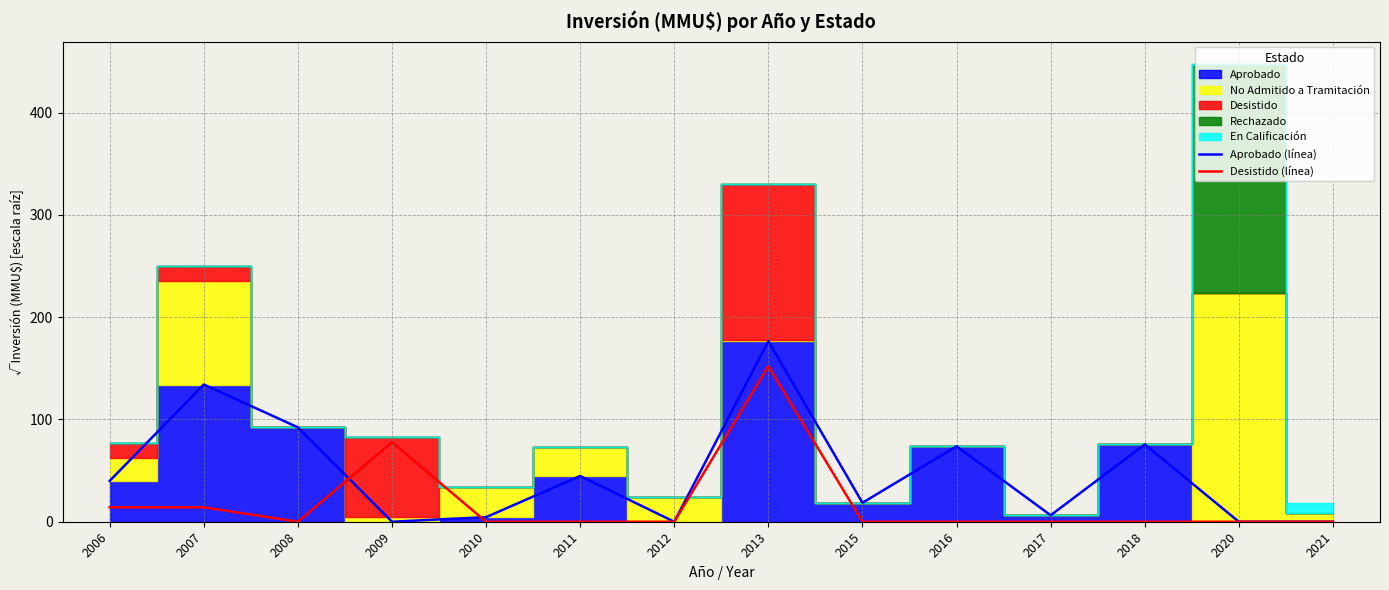

Reading left to right, list all the values displayed in this chart.

Aprobado (línea): 40.0	134.2	92.3	0.0	4.5	44.7	0.0	176.7	18.5	73.8	6.3	75.6	0.0	0.0
Desistido (línea): 14.1	14.1	0.0	77.8	0.0	0.0	0.0	152.2	0.0	0.0	0.0	0.0	0.0	0.0